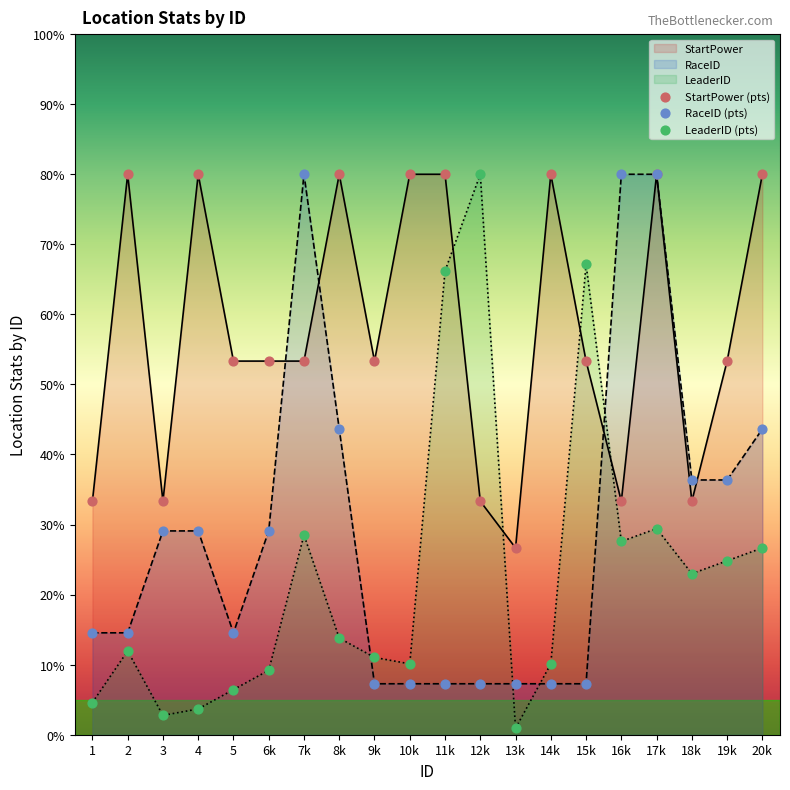

What is the total value across all series at 4?

112.8